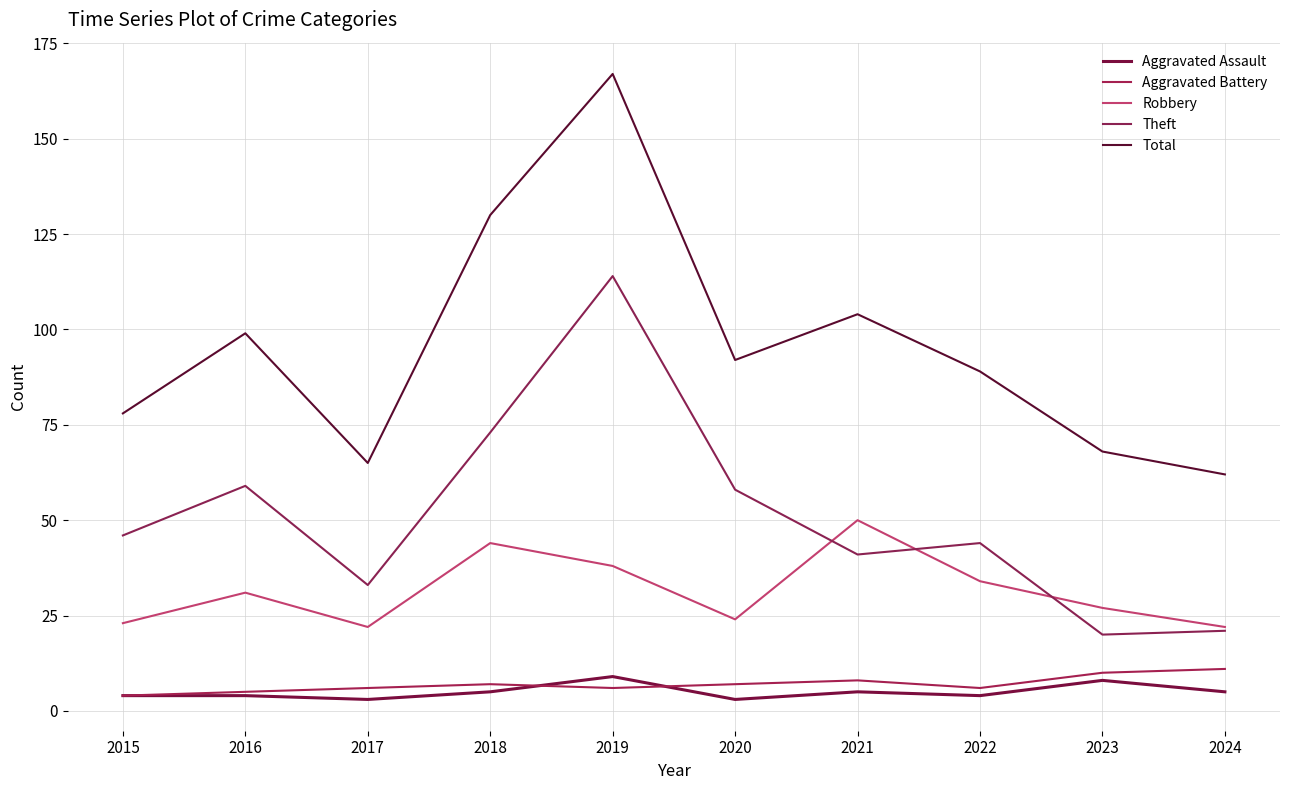

Which category has the lowest value in the Aggravated Assault series?

2017